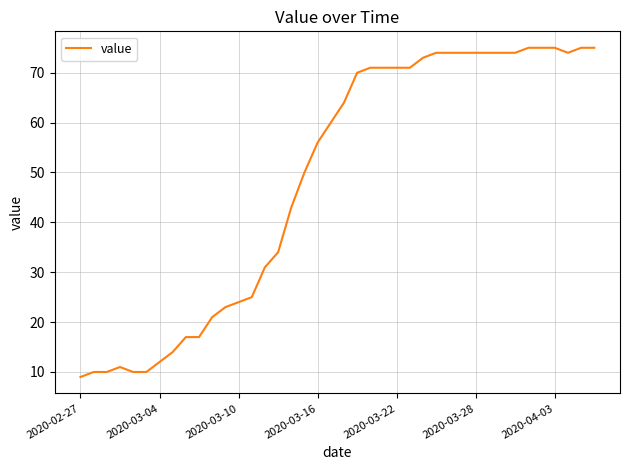

What is the greatest value displayed?

75